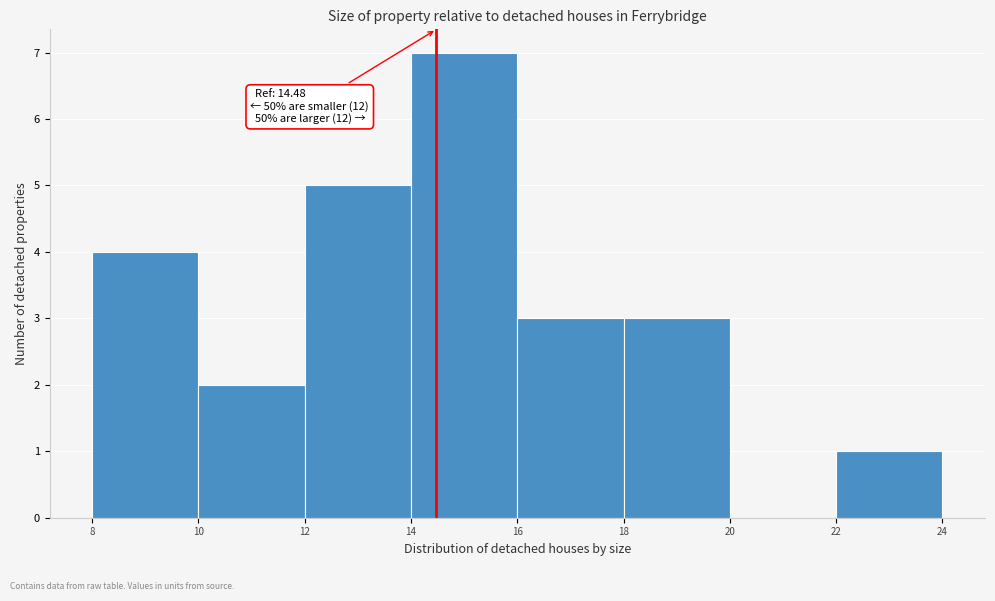

Which range on the x-axis has the tallest bar?

14 to 16